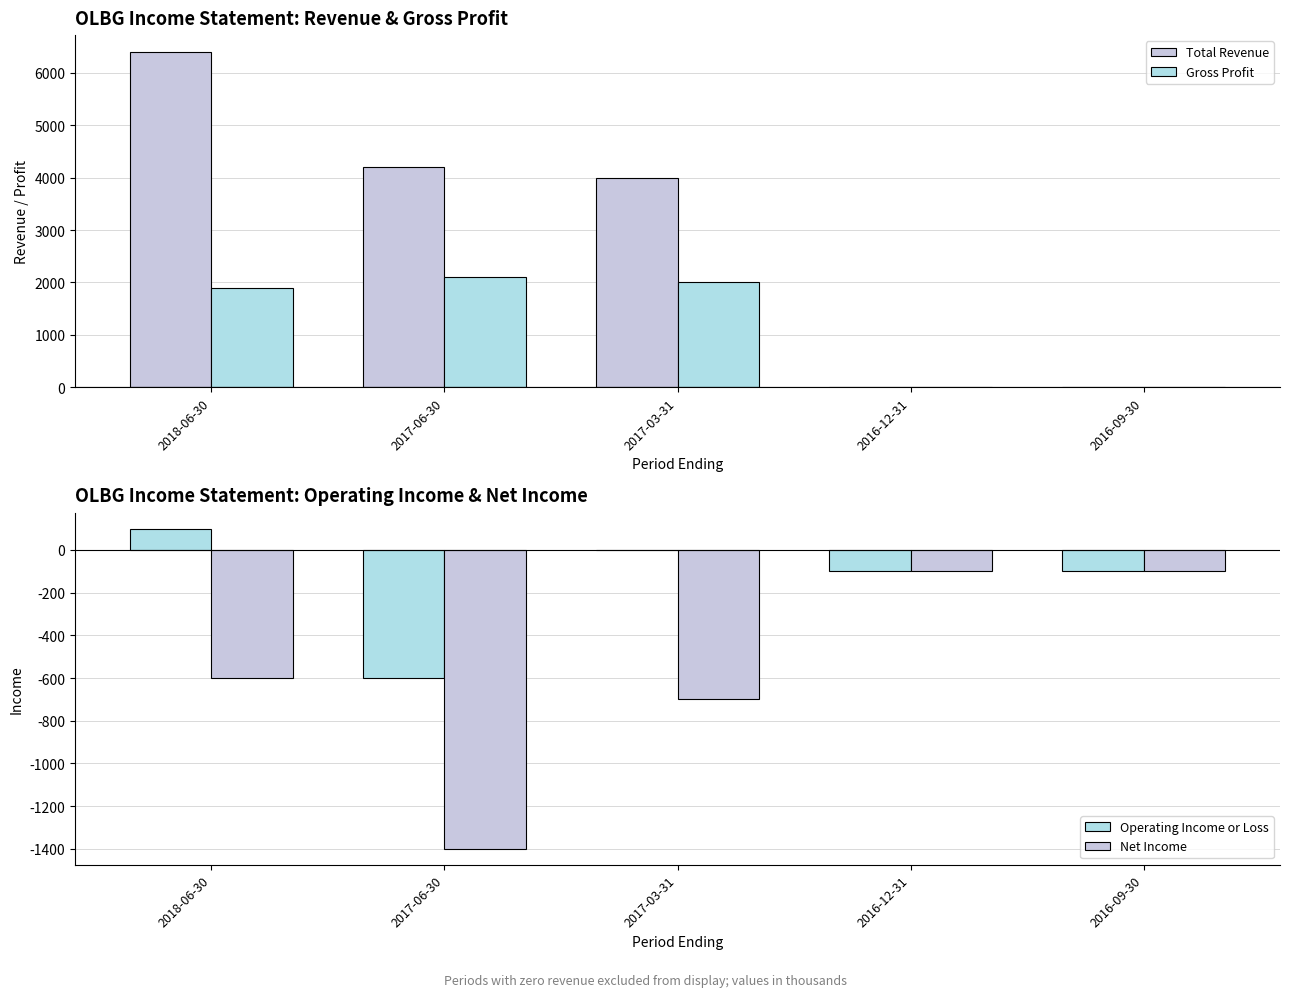

Rank the categories by Net Income value from lowest to highest.

2017-06-30, 2017-03-31, 2018-06-30, 2016-12-31, 2016-09-30